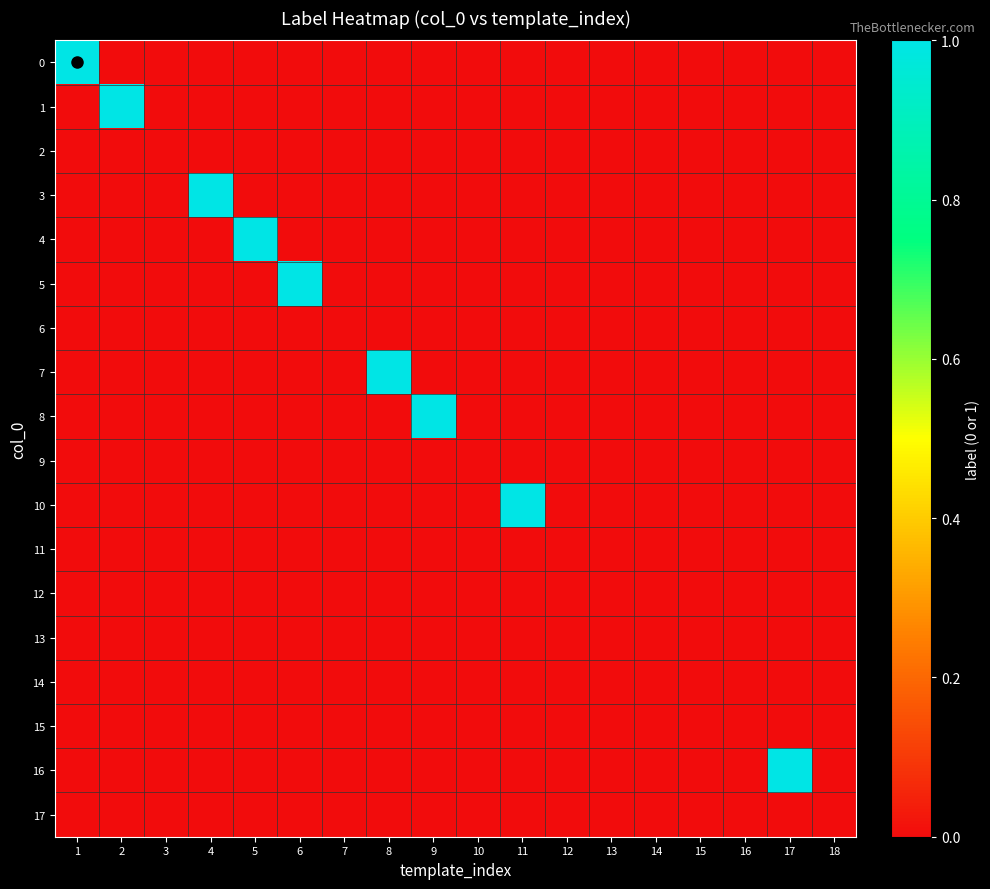

At how many categories does at least one series exceed 0?

9